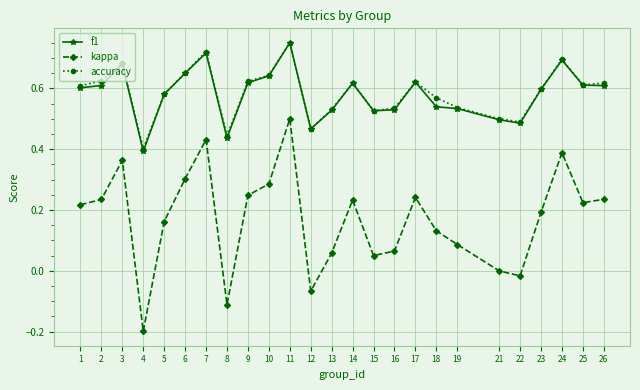

True or false: kappa and f1 cross at least once.

False